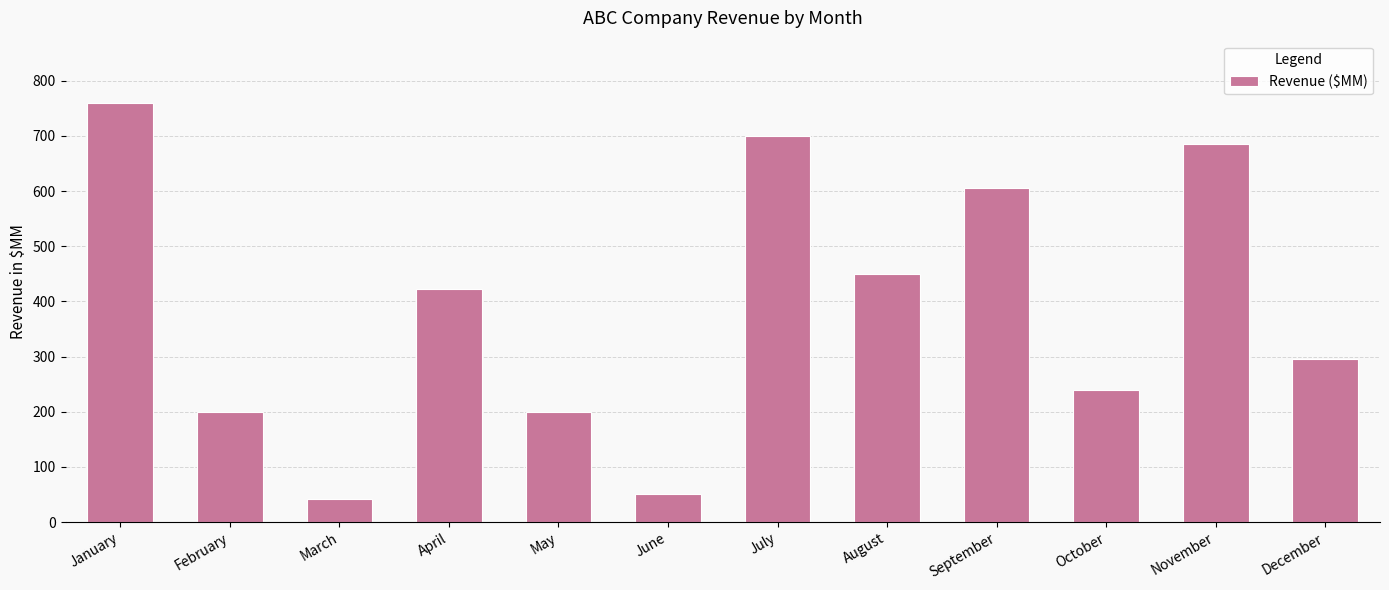

Are the bars horizontal?

No